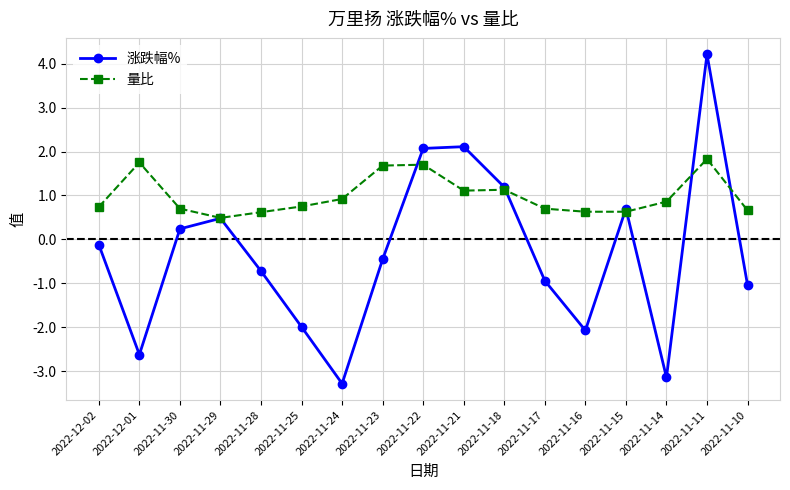

Which label corresponds to the smallest value in the chart?

2022-11-24